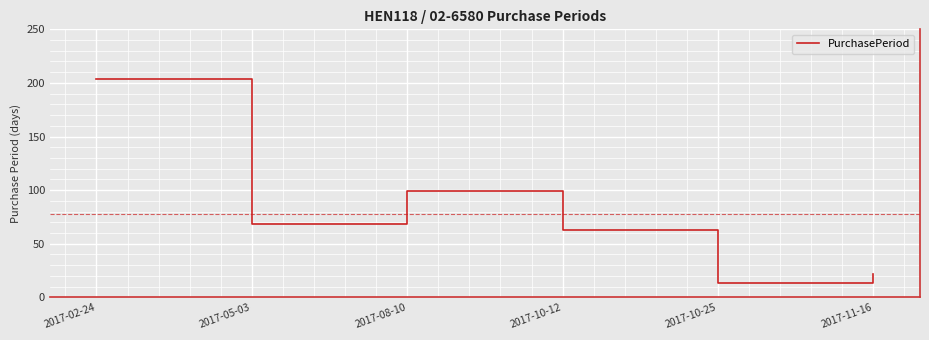

Reading right to left, extract all data points from this chart.

2017-11-16=22	2017-10-25=13	2017-10-12=63	2017-08-10=99	2017-05-03=68	2017-02-24=204